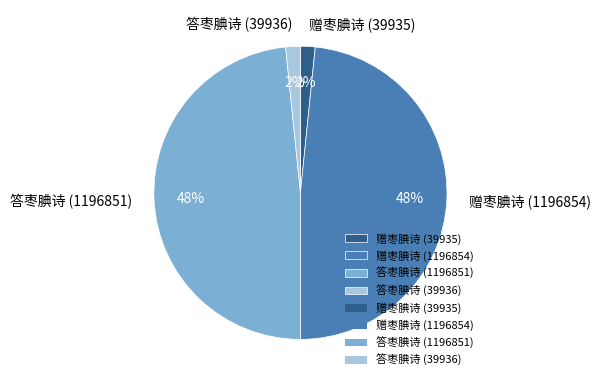

Is 答枣腆诗 (39936) the majority of the pie?

No